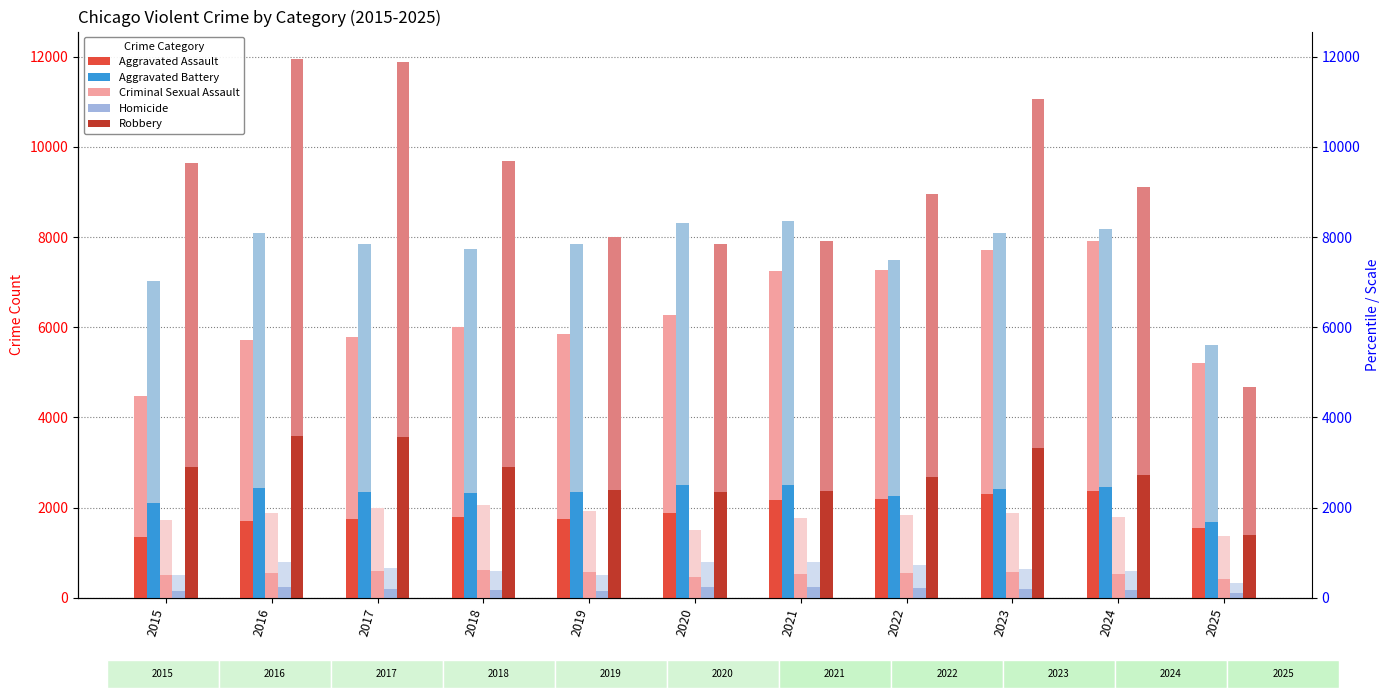

What is the difference between the maximum and minimum values in the Criminal Sexual Assault series?

208.2